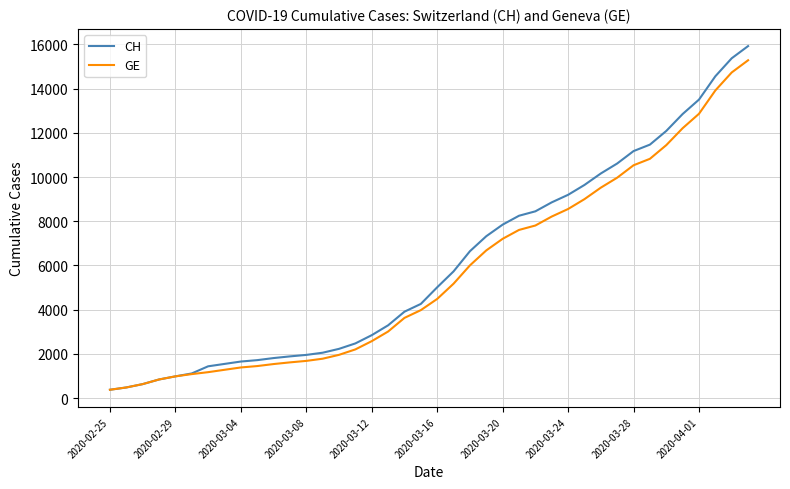

What is the greatest value displayed?

15926